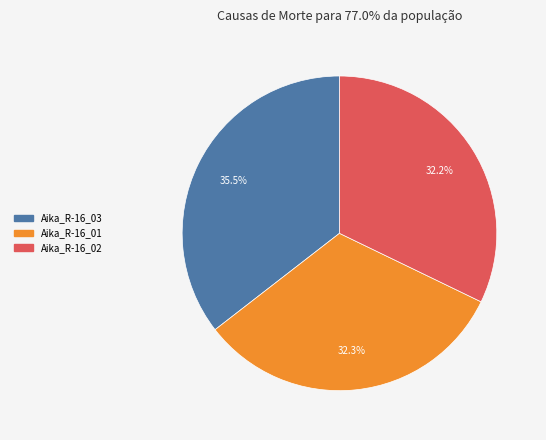

What percentage do Aika_R-16_01 and Aika_R-16_03 together represent?

67.8%